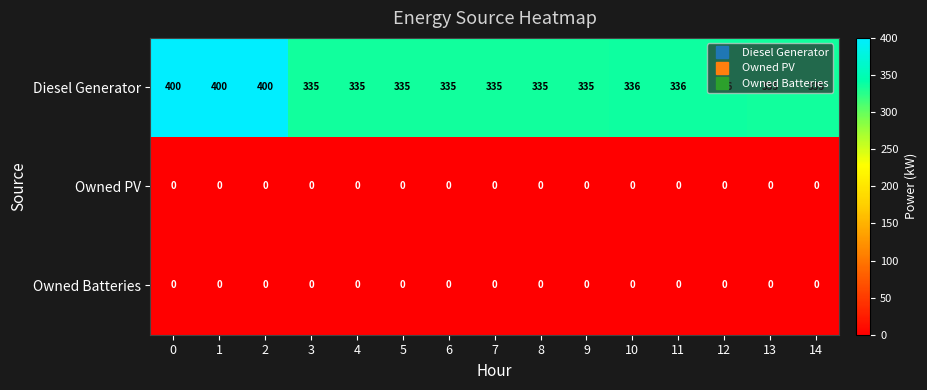

The Owned PV series shows 0 at 0. True or false?

True